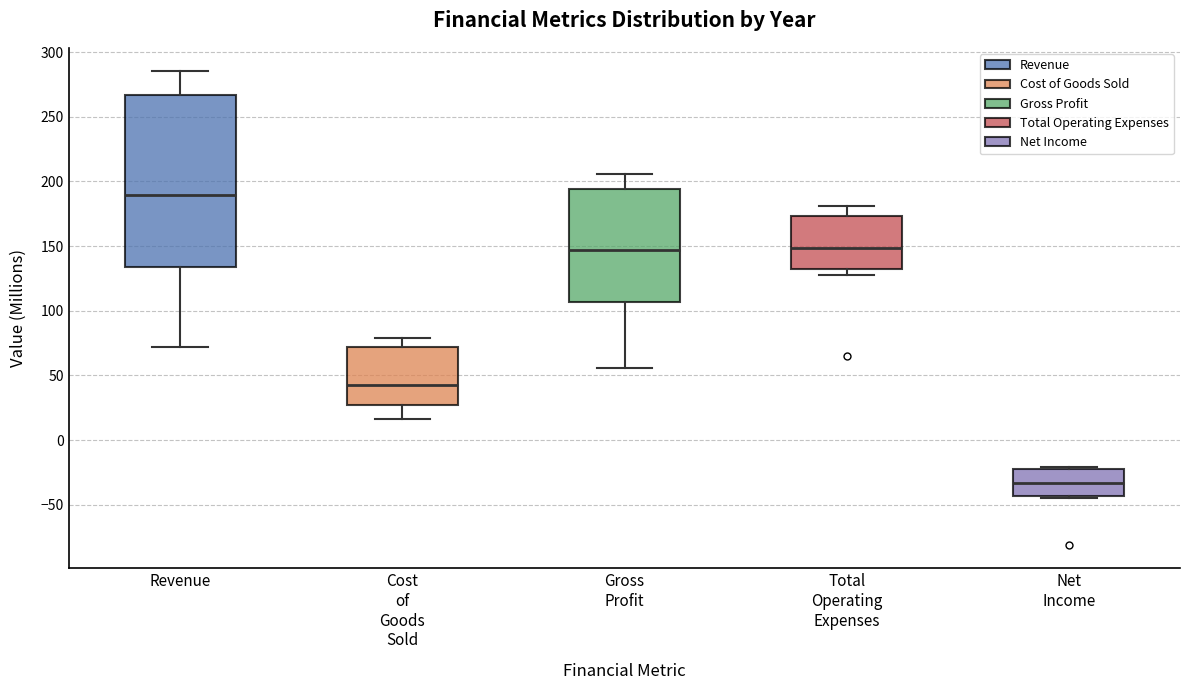

Where does the median line of the box for Revenue sit on the y-axis? The values are not printed on the chart, so give them approximately, as read against the axis.

190